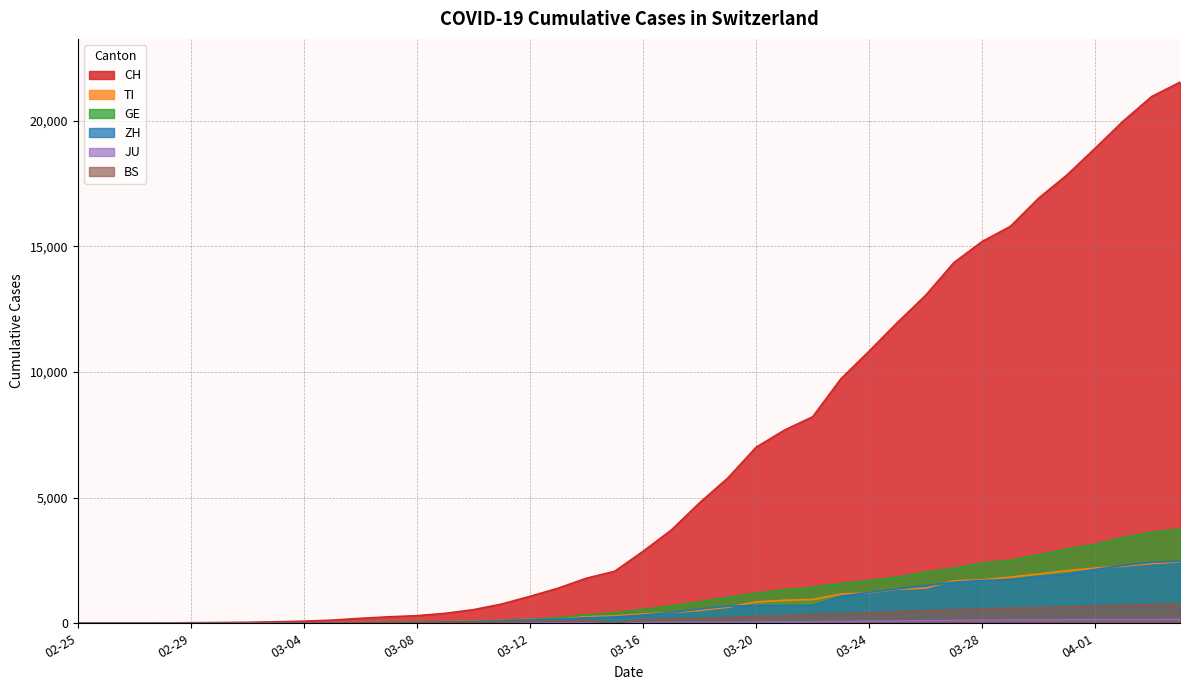

How many times do GE and TI cross each other?

4